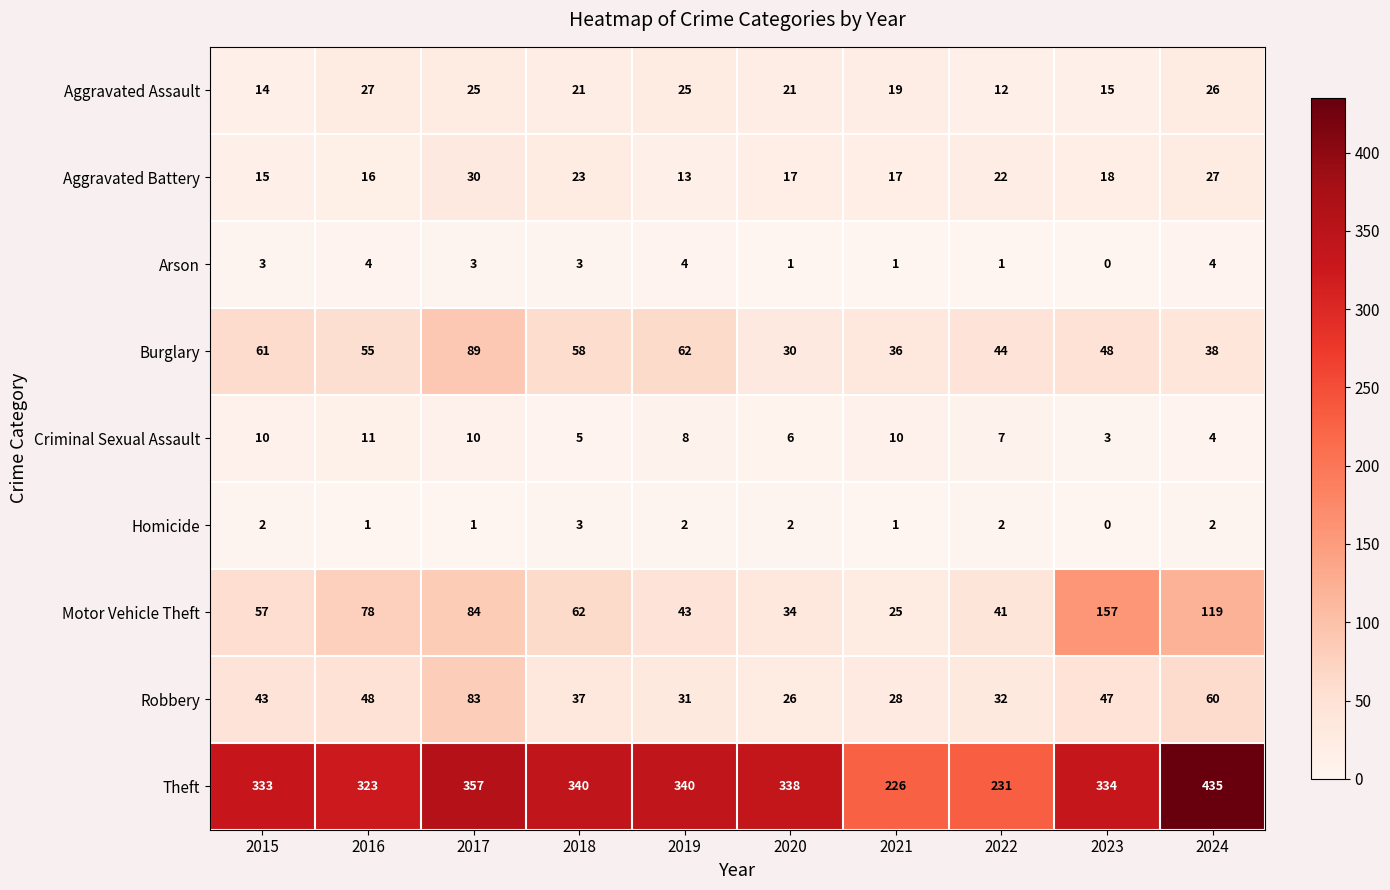

Which series has the widest spread of values?

Theft